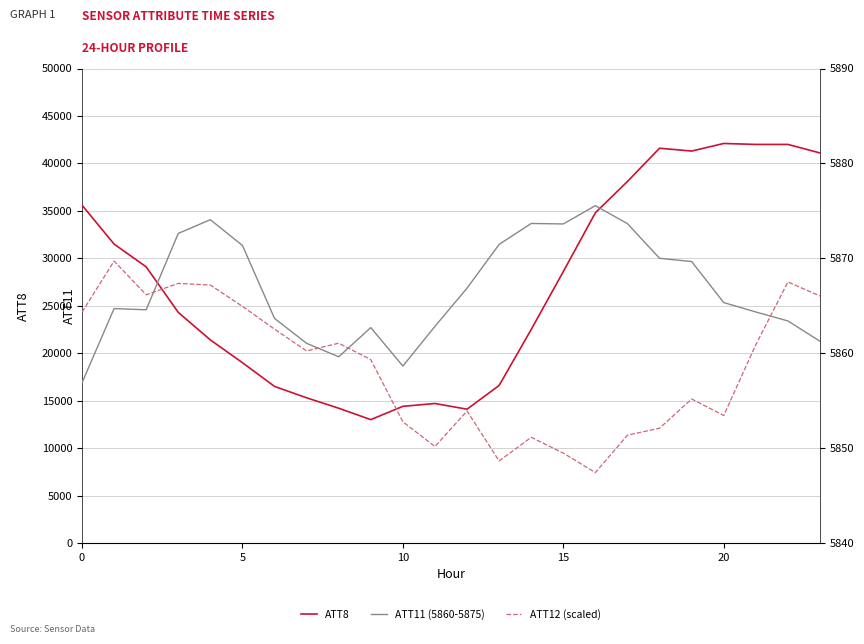

What value does the ATT8 series have at 20?

42100